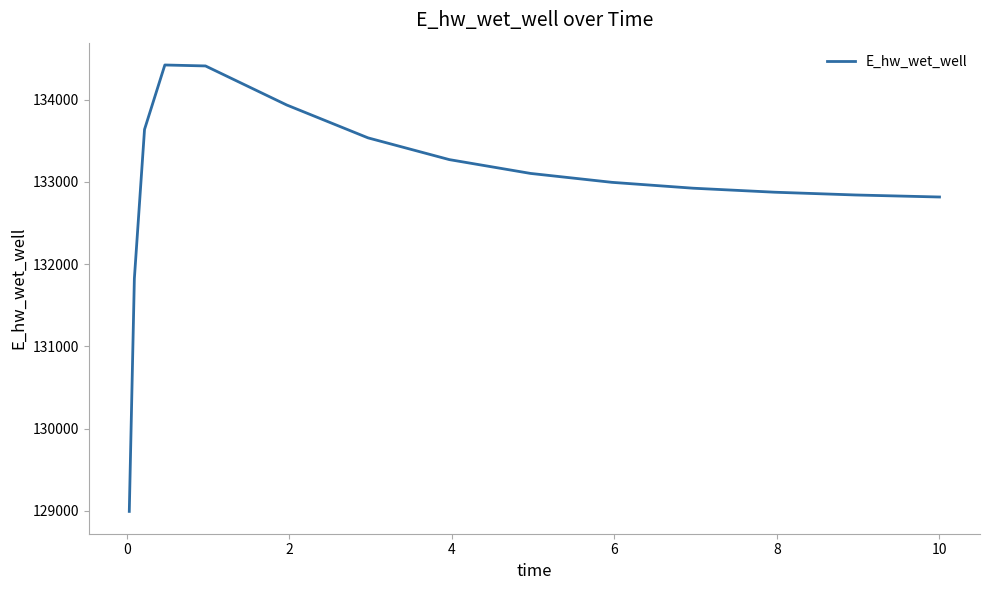

What is the smallest value displayed?

128992.8